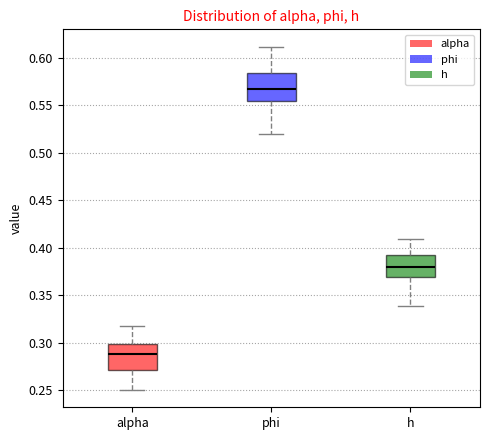

Reading left to right, read every box against the y-axis: the position of its median line, the range the box covers, and the ends of its whiskers. The values are not printed on the chart, so give them approximately, as read against the axis.

alpha: median 0.290, box 0.270 to 0.300, whiskers 0.250 to 0.320
phi: median 0.565, box 0.555 to 0.585, whiskers 0.520 to 0.610
h: median 0.380, box 0.370 to 0.390, whiskers 0.340 to 0.410